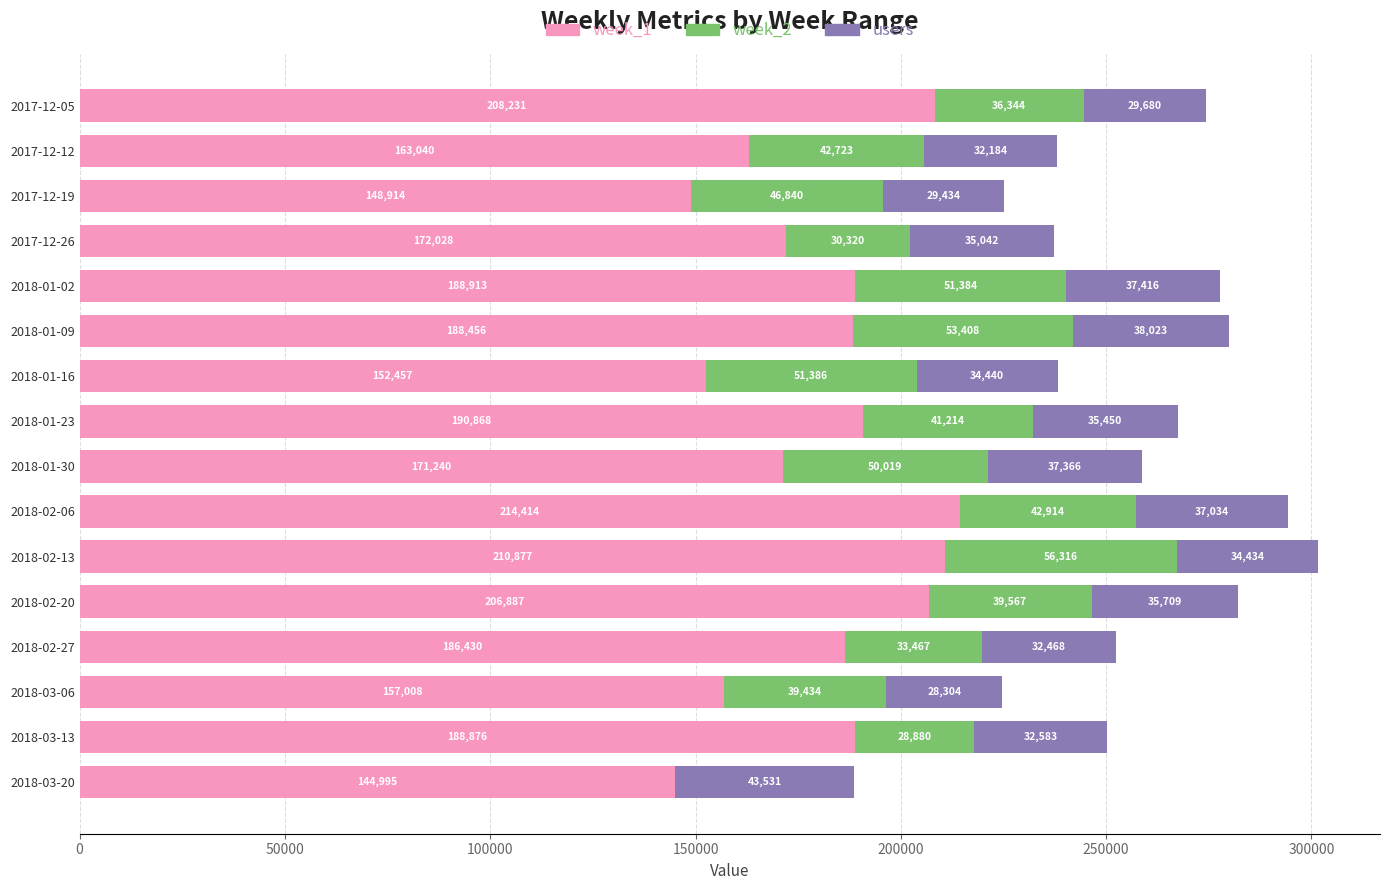

What is the total value across all series at 2018-01-23?

267532